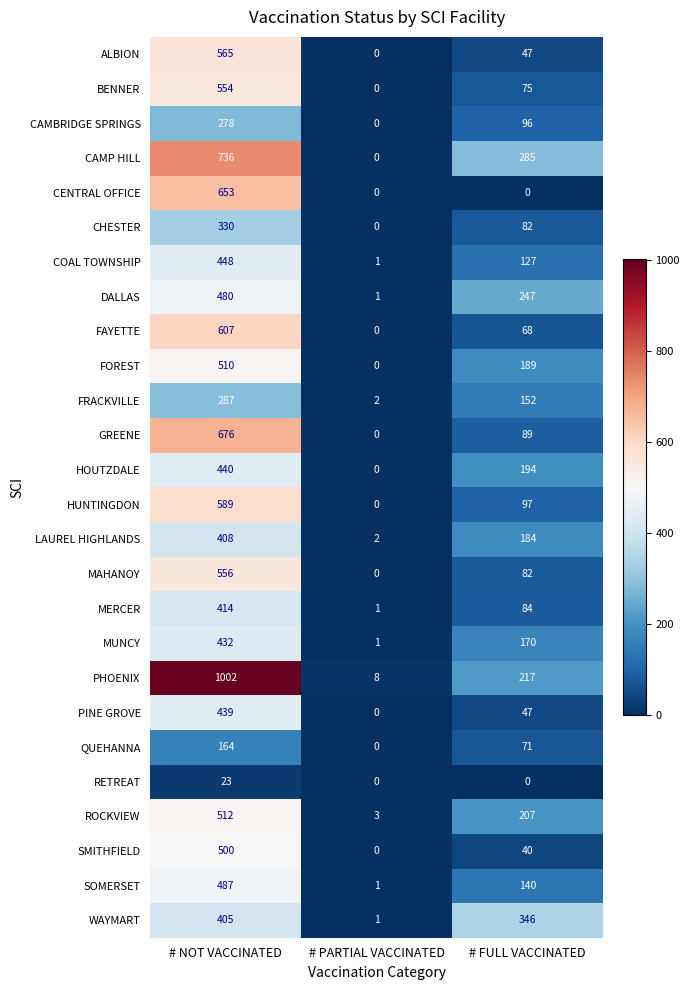

Count the number of categories in the chart.

3